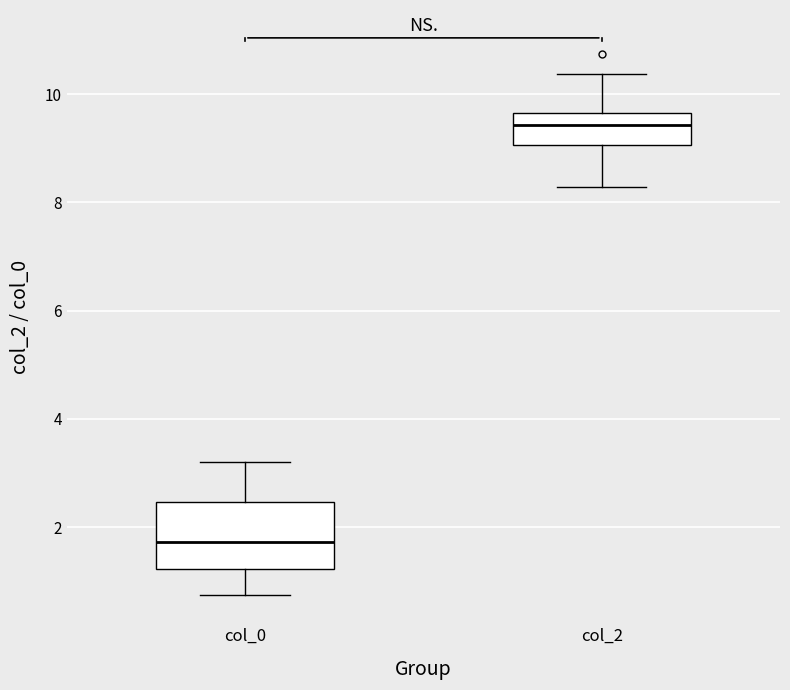

Reading left to right, read every box against the y-axis: the position of its median line, the range the box covers, and the ends of its whiskers. The values are not printed on the chart, so give them approximately, as read against the axis.

col_0: median 1.8, box 1.2 to 2.4, whiskers 0.8 to 3.2
col_2: median 9.4, box 9.0 to 9.6, whiskers 8.2 to 10.4